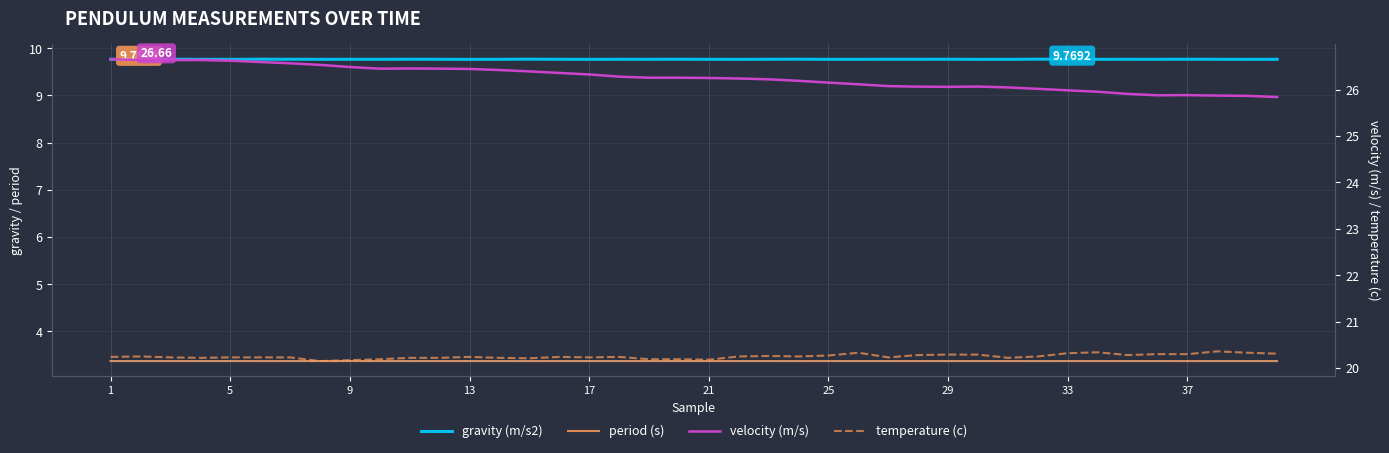

True or false: temperature (c) and gravity (m/s2) cross at least once.

False